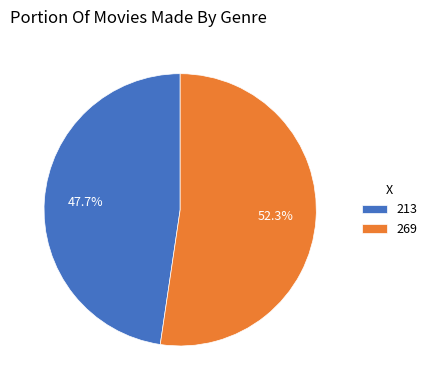

Does any single category account for the majority?

Yes